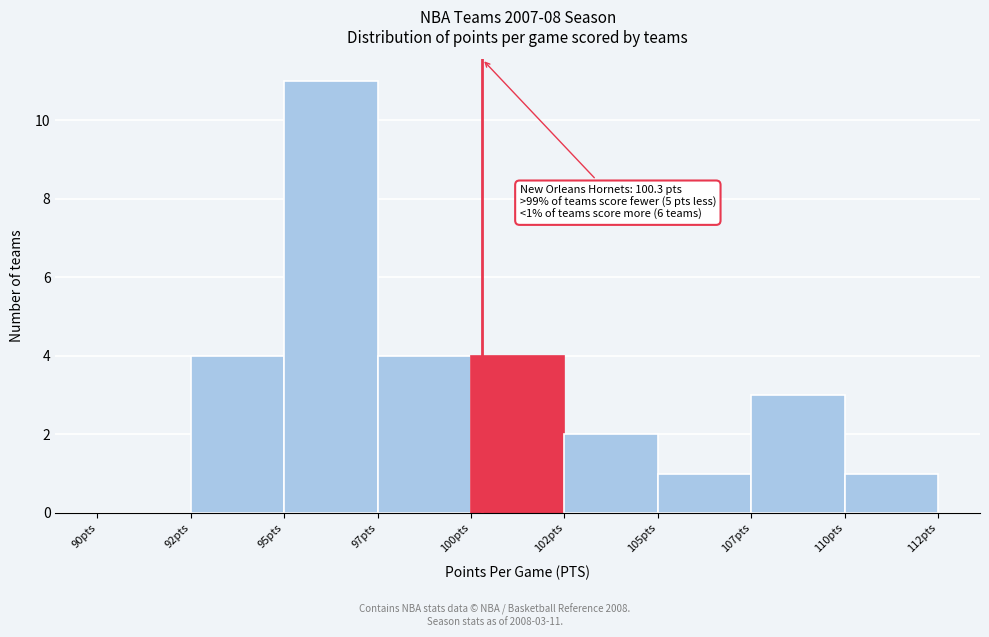

Reading left to right, transcribe all the data shown in this chart.

90pts=0	92pts=4	95pts=11	97pts=4	100pts=4	102pts=2	105pts=1	107pts=3	110pts=1